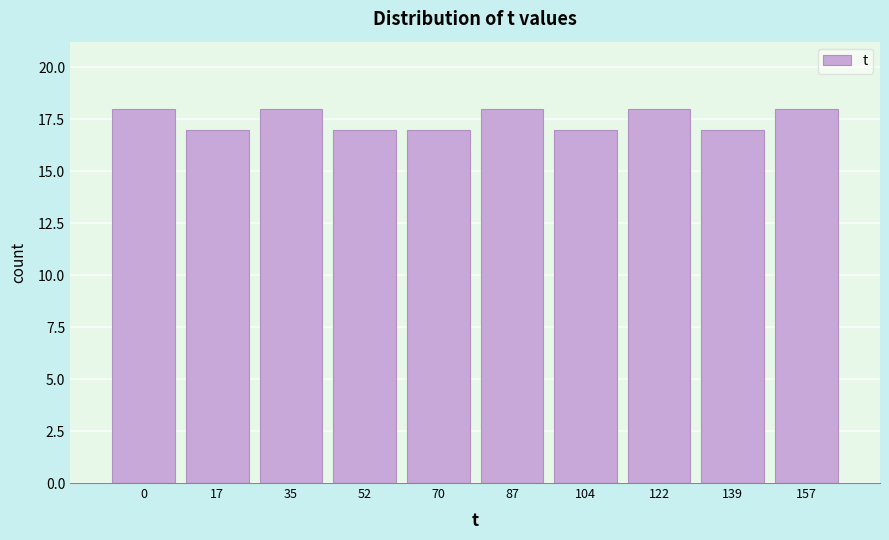

Reading left to right, transcribe all the data shown in this chart.

0=18	17=17	35=18	52=17	70=17	87=18	104=17	122=18	139=17	157=18